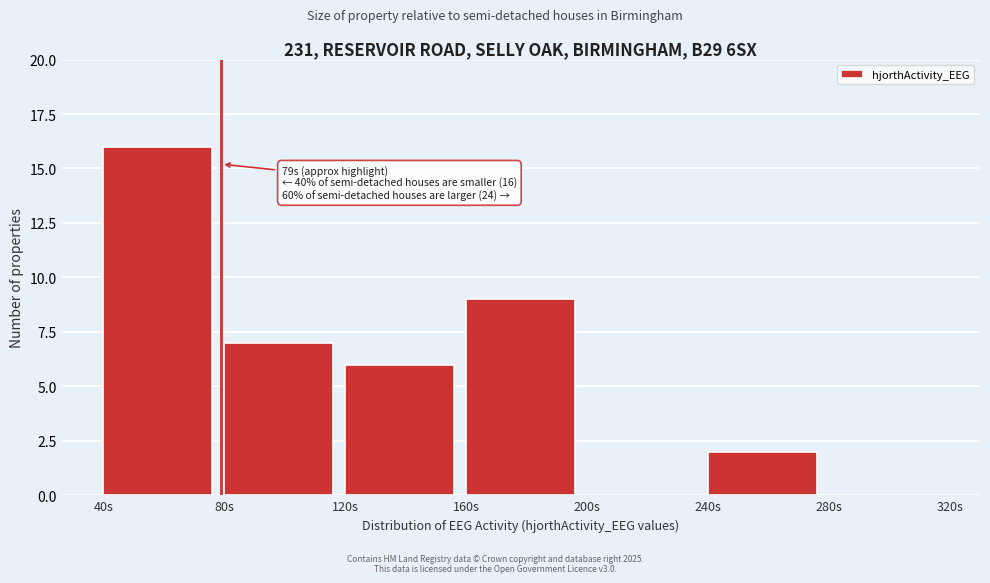

Which range on the x-axis has the tallest bar?

40 to 80